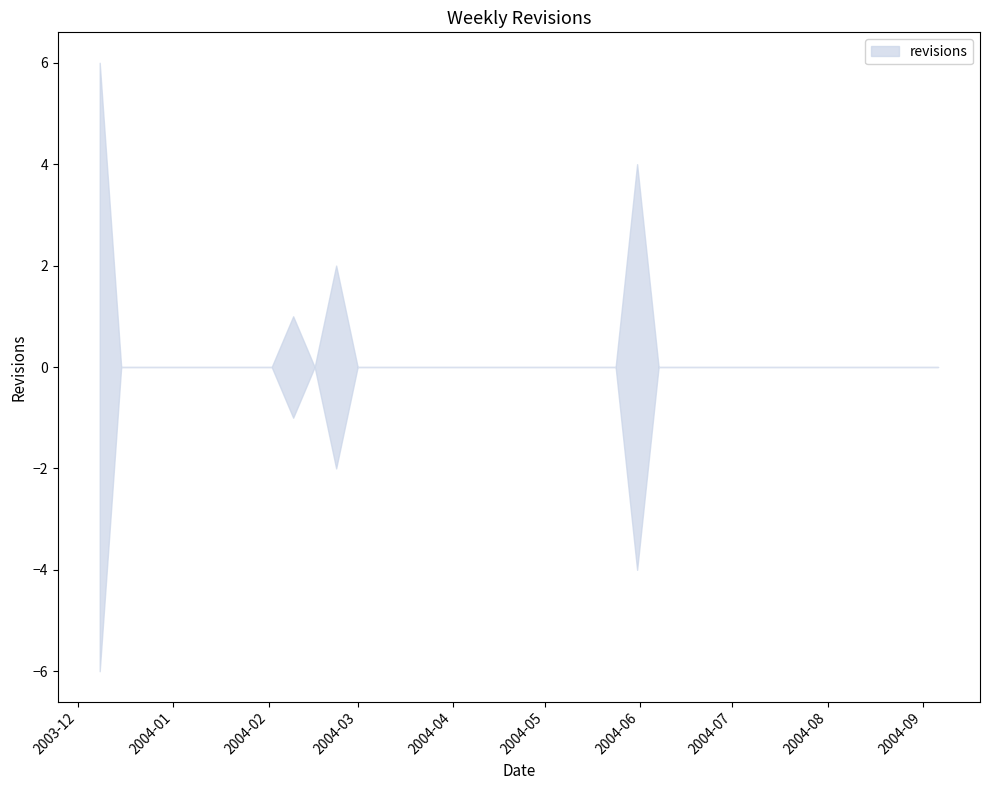

How many values exceed 0?

4